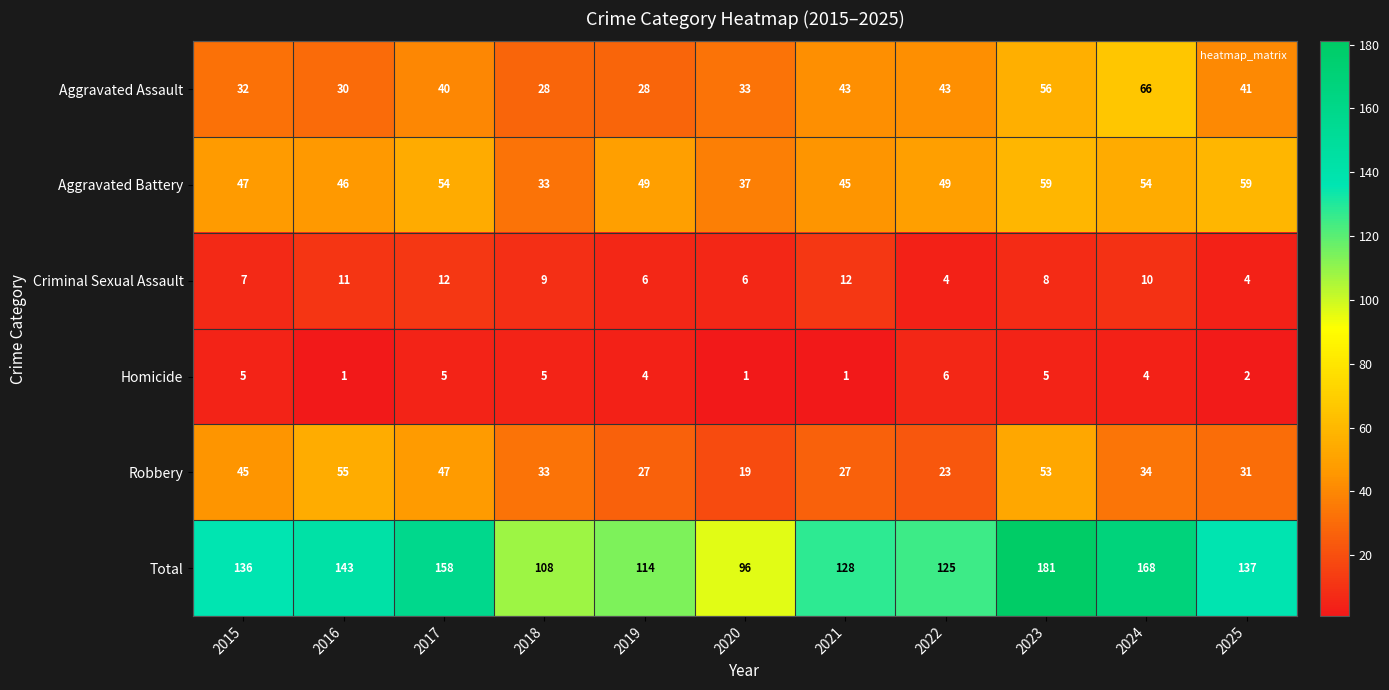

Is it true that Aggravated Assault equals 66 at 2024?

True